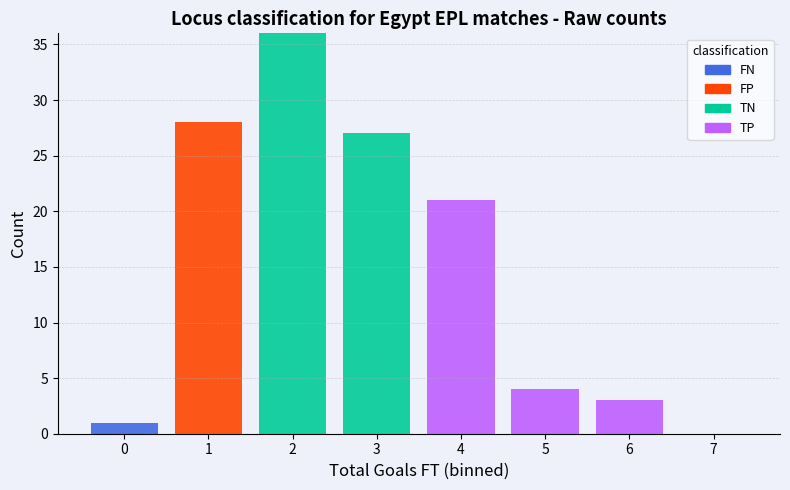

What is the total value across all series at 2?

36